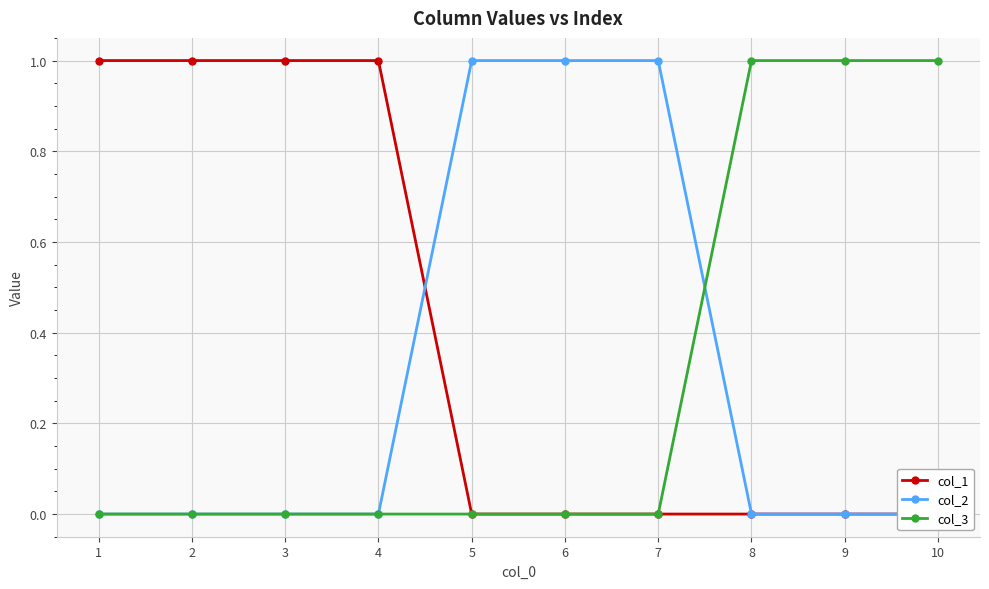

What is the difference between the highest and lowest values at 5?

1